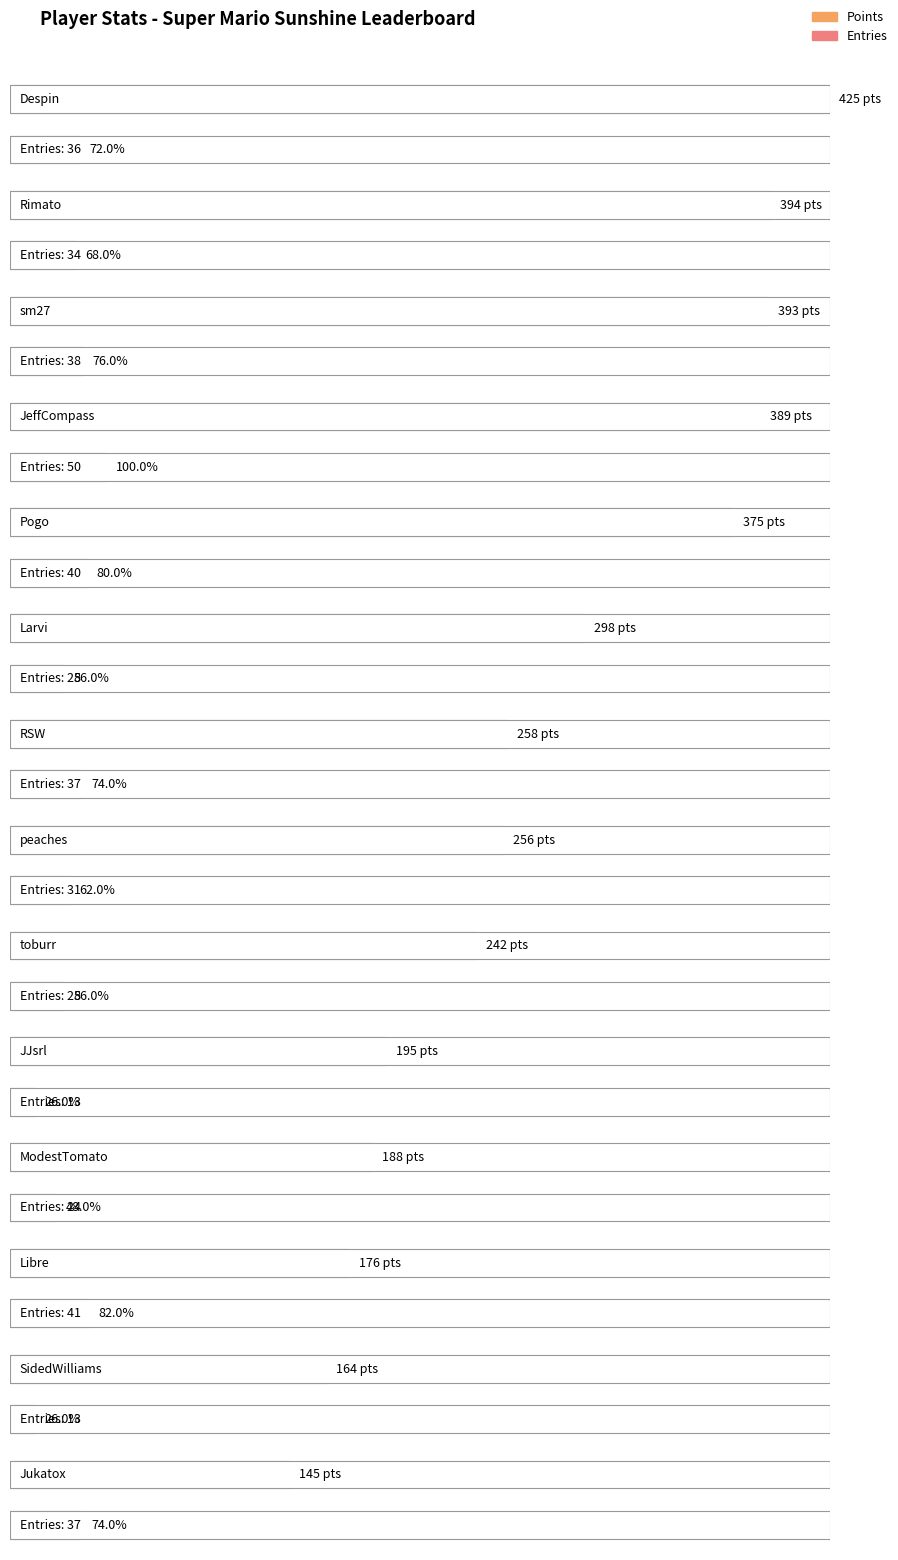

Which series has the largest total across all categories?

Points